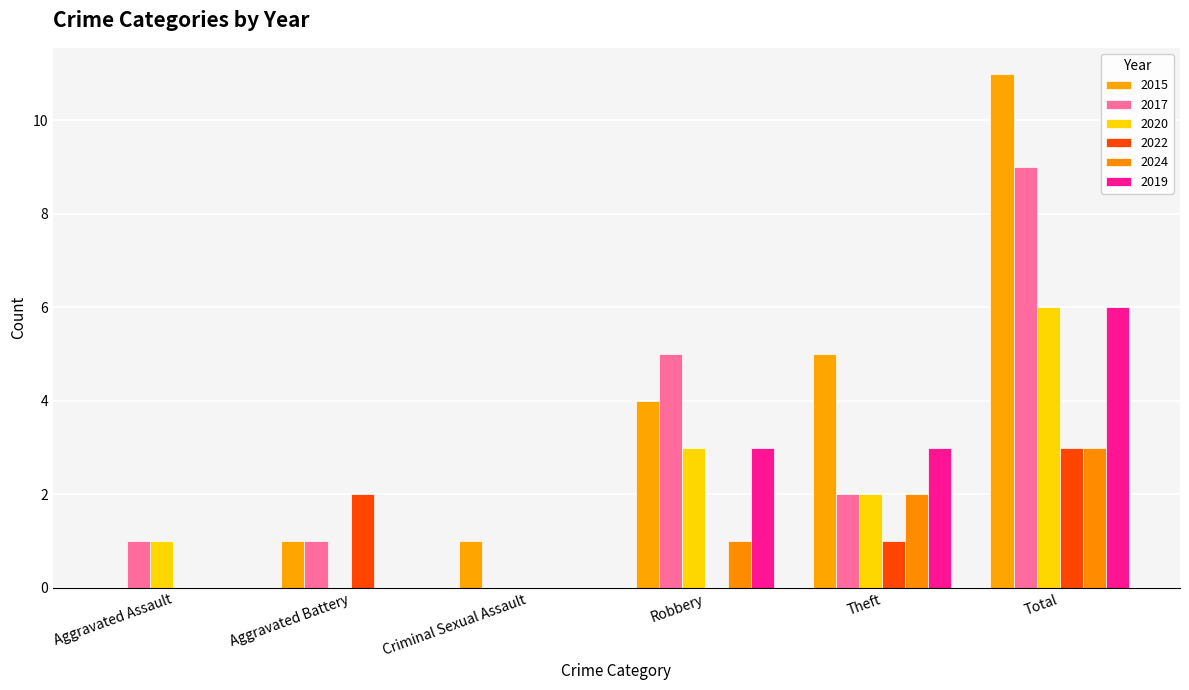

True or false: 2017 has a value of 3 at Criminal Sexual Assault.

False